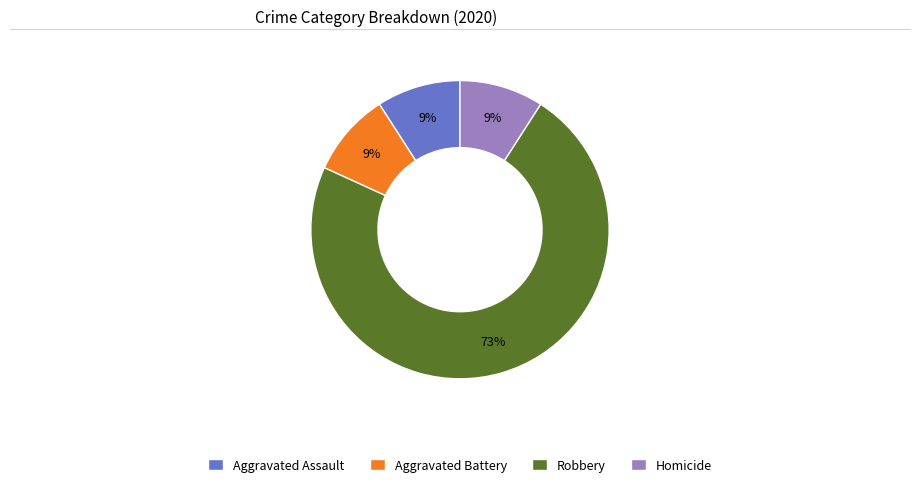

How many segments does this pie chart have?

4